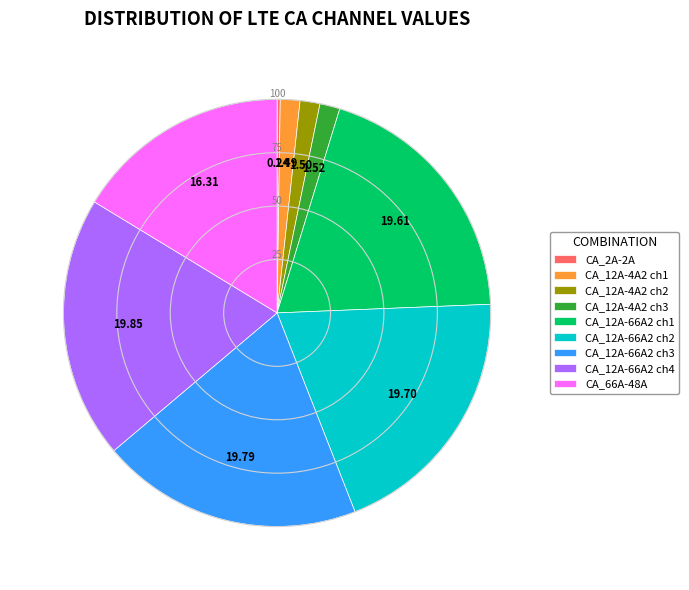

Approximately how many times larger is the value at CA_12A-66A2 ch3 compared to CA_12A-66A2 ch2?

1.0